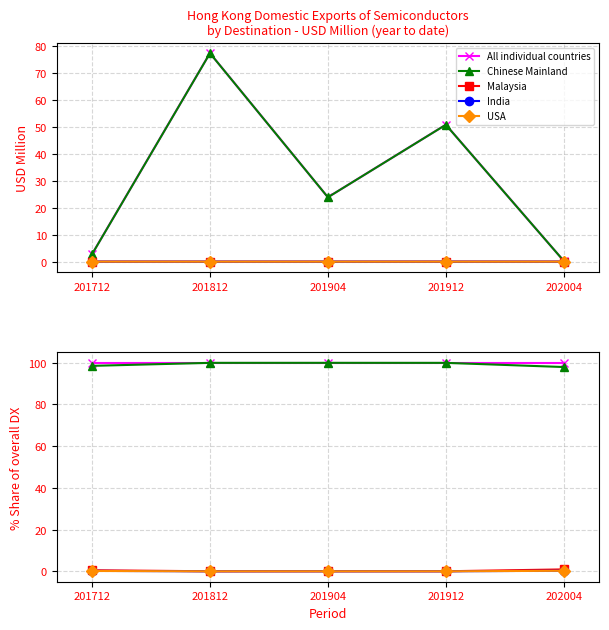

Between 201904 and 201712, which is larger?

201904